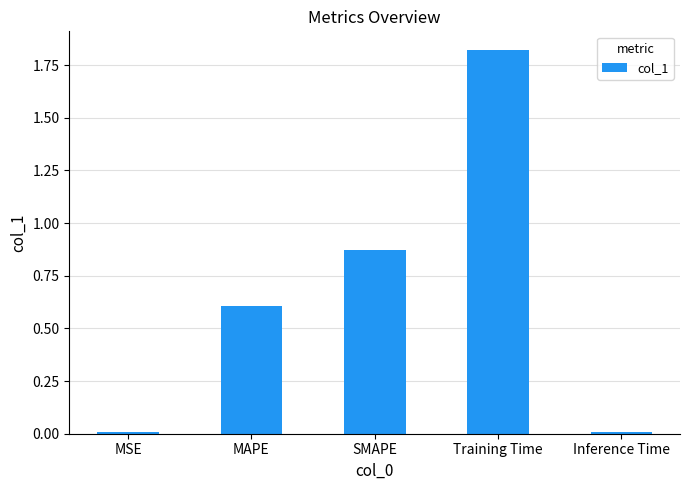

What position from the right is Inference Time?

1